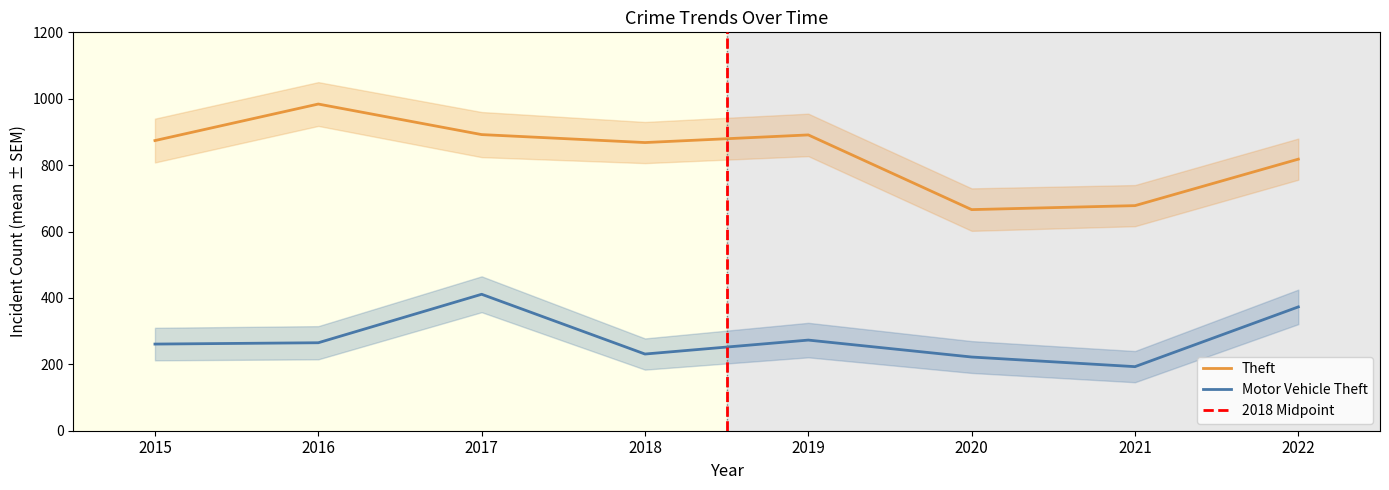

Where is Motor Vehicle Theft nearest to the value 302?

2019